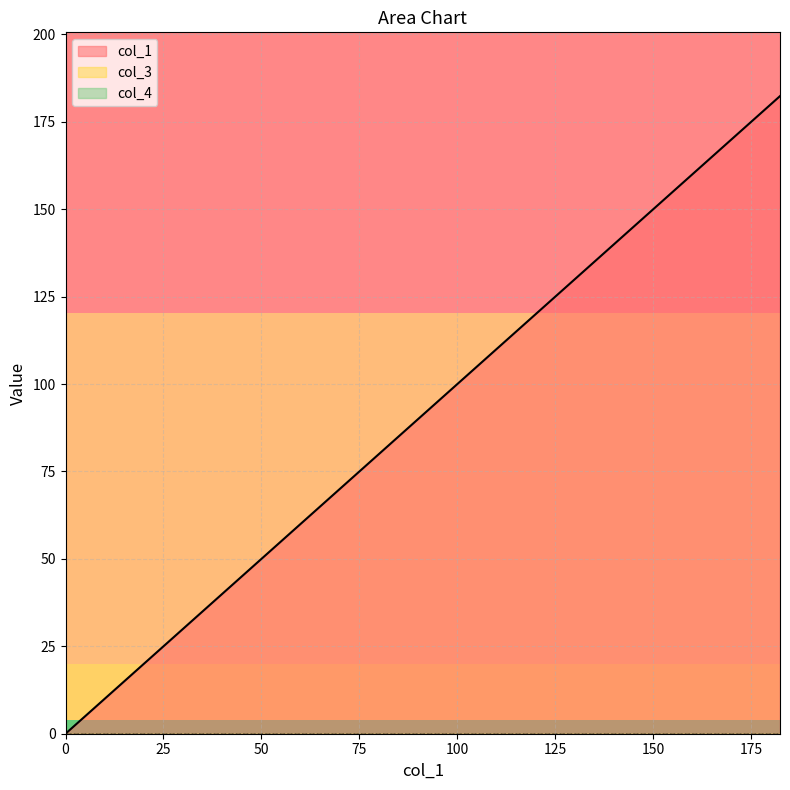

At which category is the sum across all series the highest?

182.34783510000852